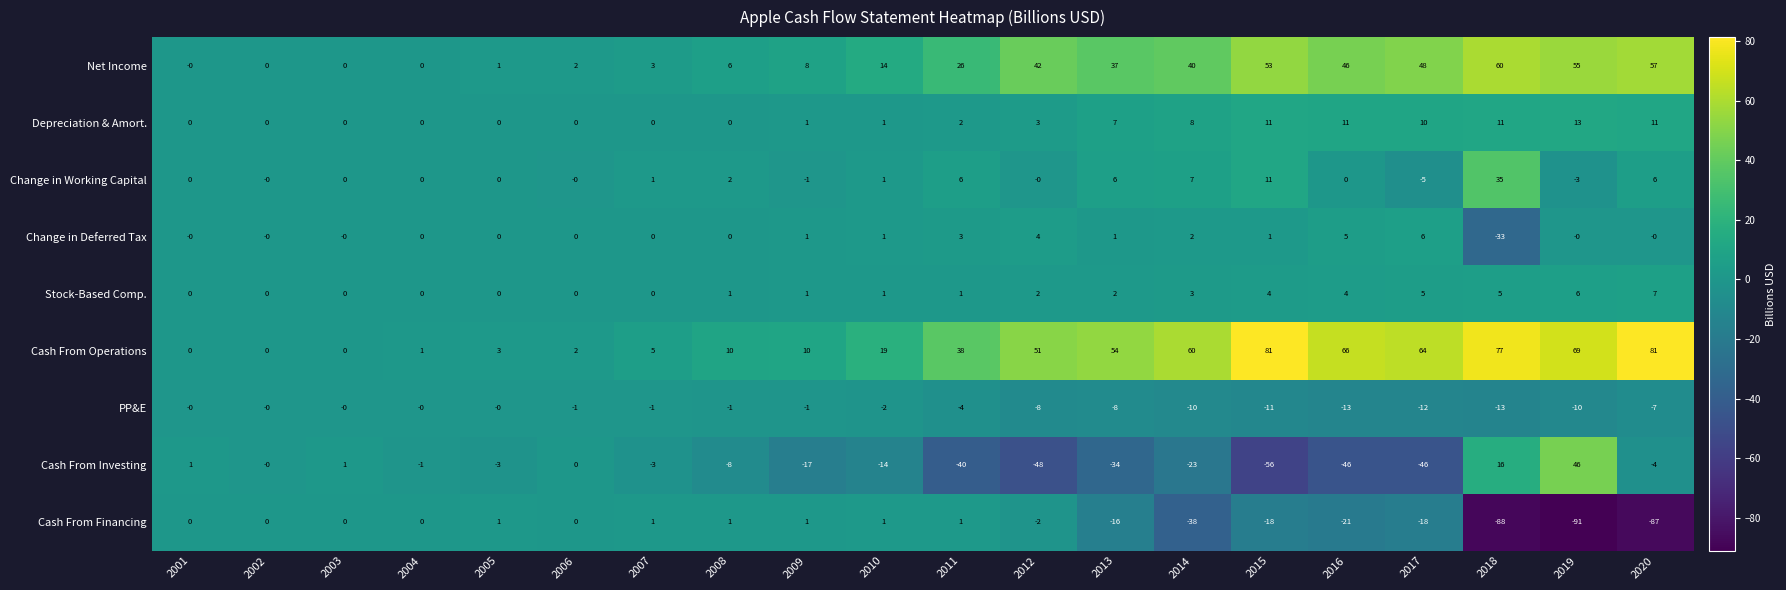

What is the difference between the Stock-Based Comp. values at 2005 and 2017?

5